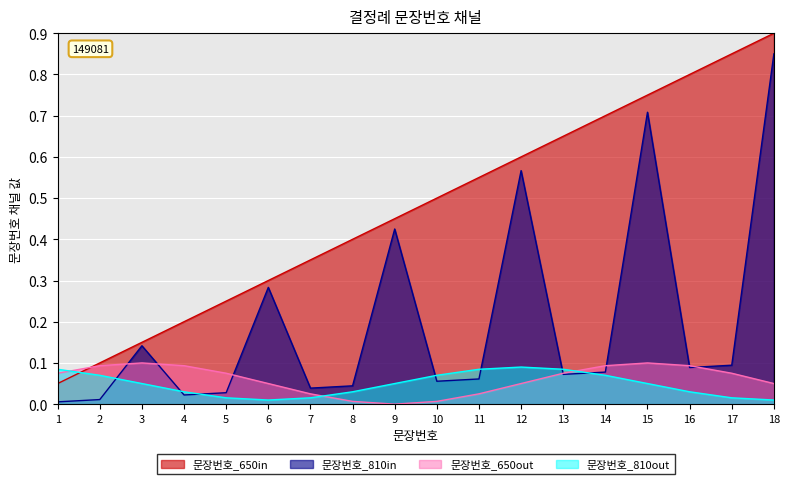

Rank the categories by value from highest to lowest.

18, 17, 16, 15, 14, 13, 12, 11, 10, 9, 8, 7, 6, 5, 4, 3, 2, 1